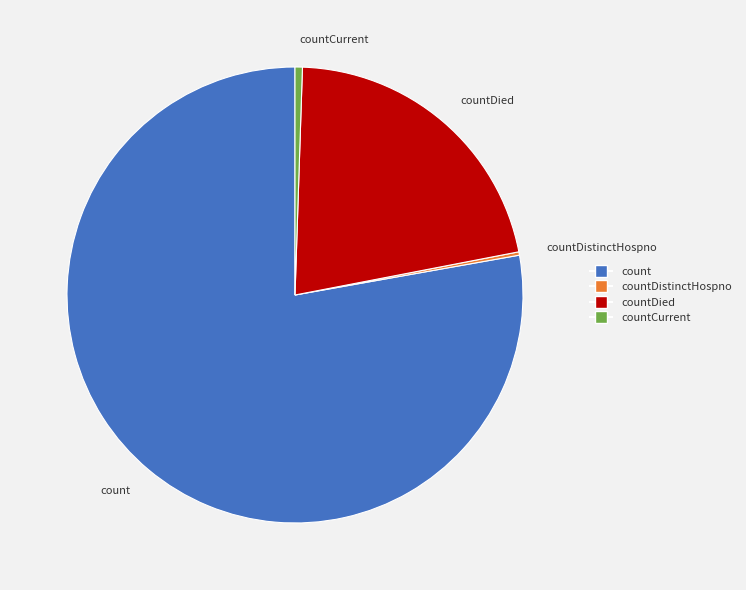

What is the largest slice in the pie chart?

count